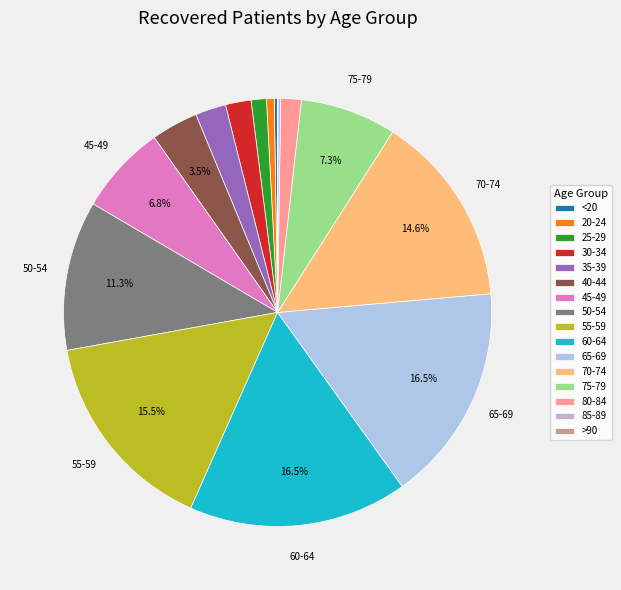

What percentage is the 20-24 slice, to the nearest percent?

1%